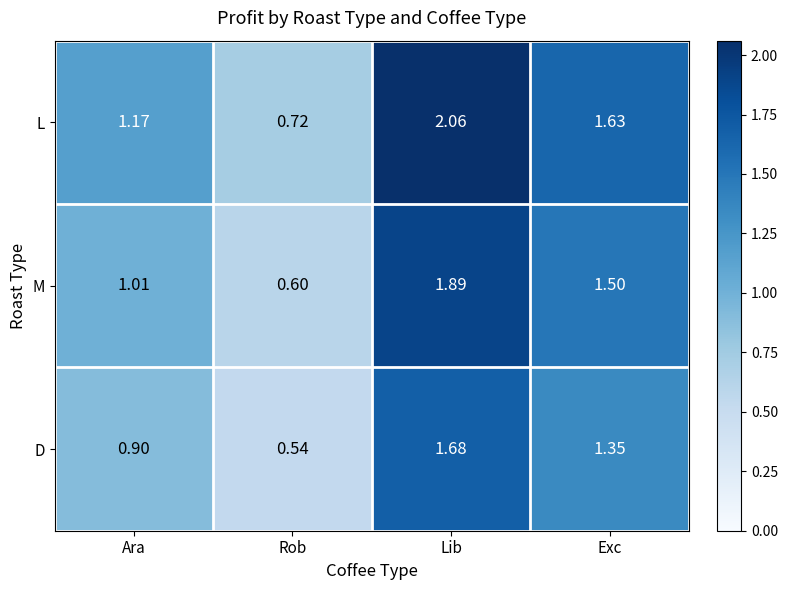

Rank the series by their maximum value, from lowest to highest.

D, M, L